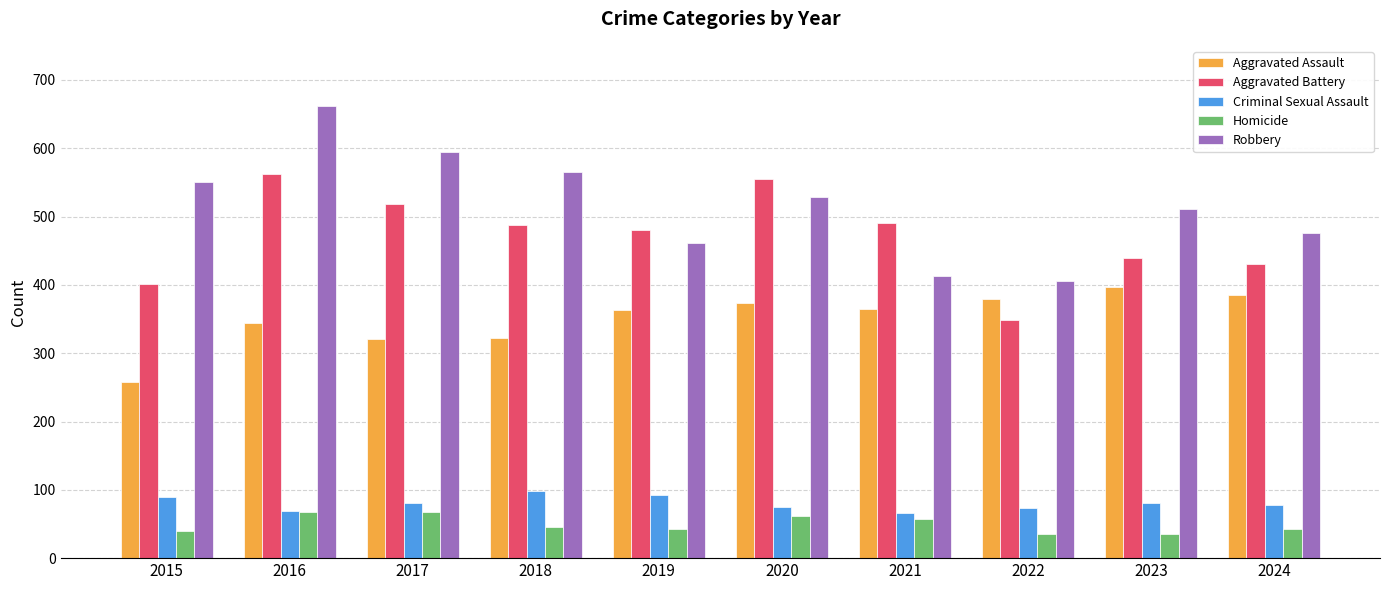

How many bars are there in total?

50